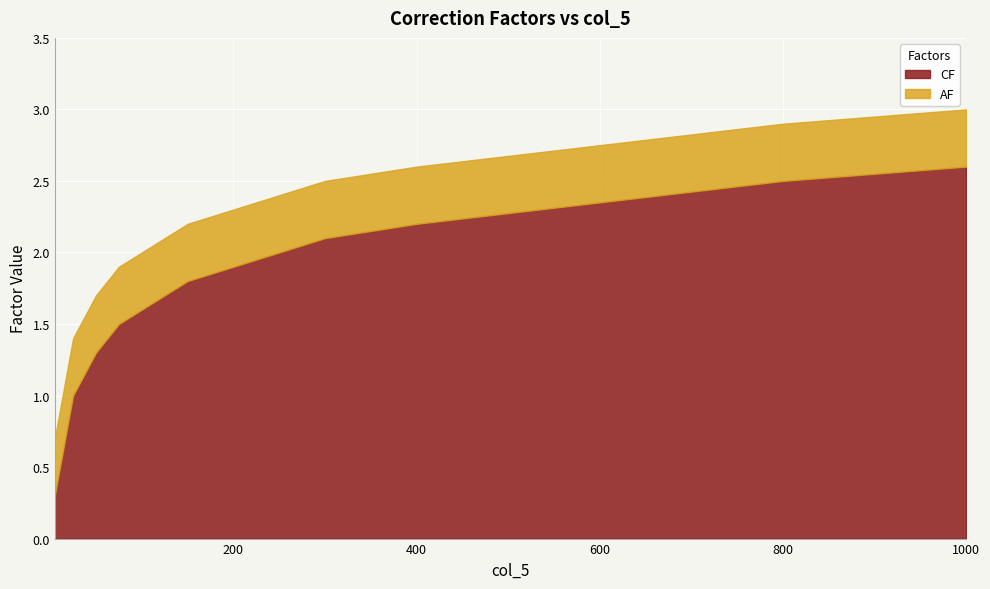

List the series in order of their peak value, lowest first.

CF, AF